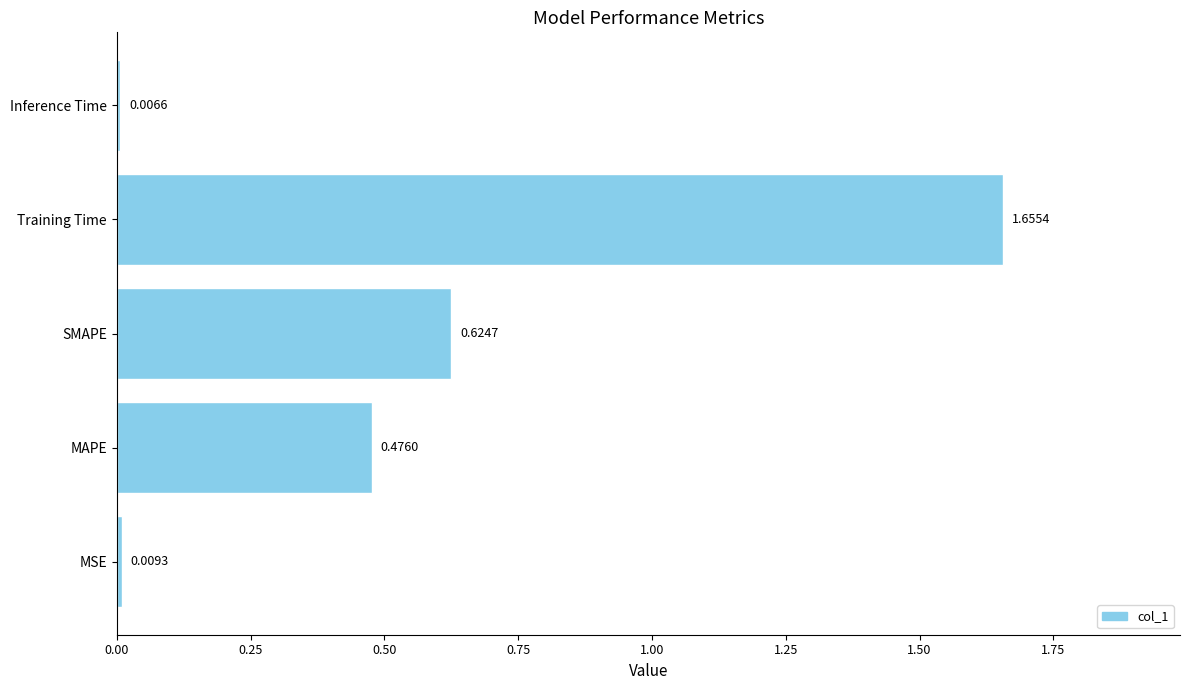

Between Training Time and Inference Time, which is larger?

Training Time